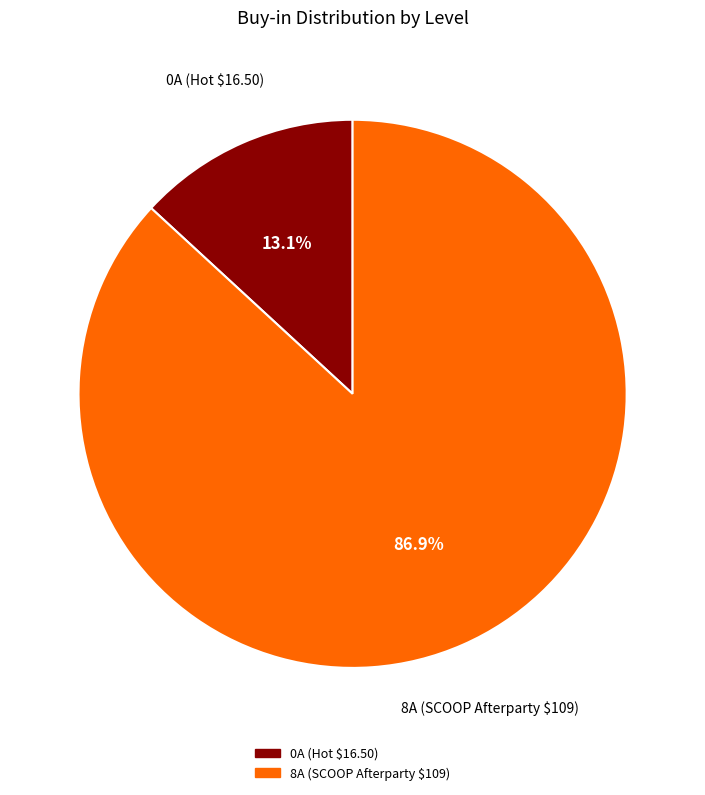

What portion of the pie excludes 8A (SCOOP Afterparty $109)?

13.1%